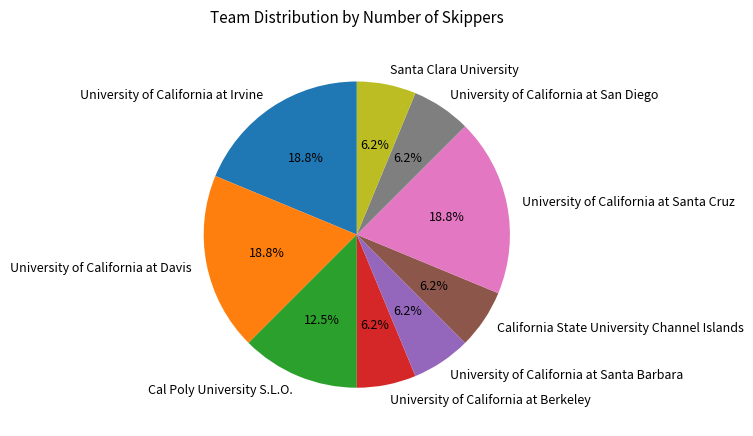

What is the ratio of the value at Santa Clara University to the value at Cal Poly University S.L.O.?

0.5